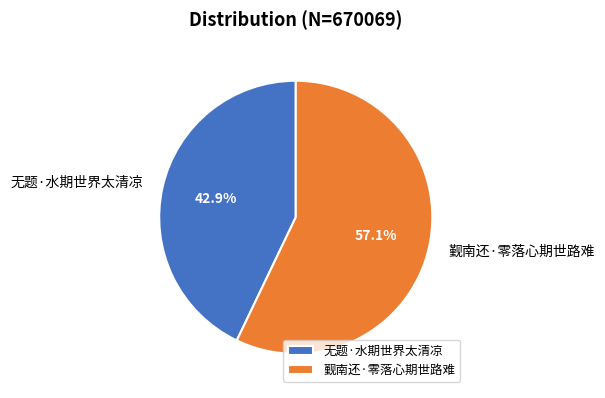

Approximately how many times larger is the value at 觐南还·零落心期世路难 compared to 无题·水期世界太清凉?

1.3